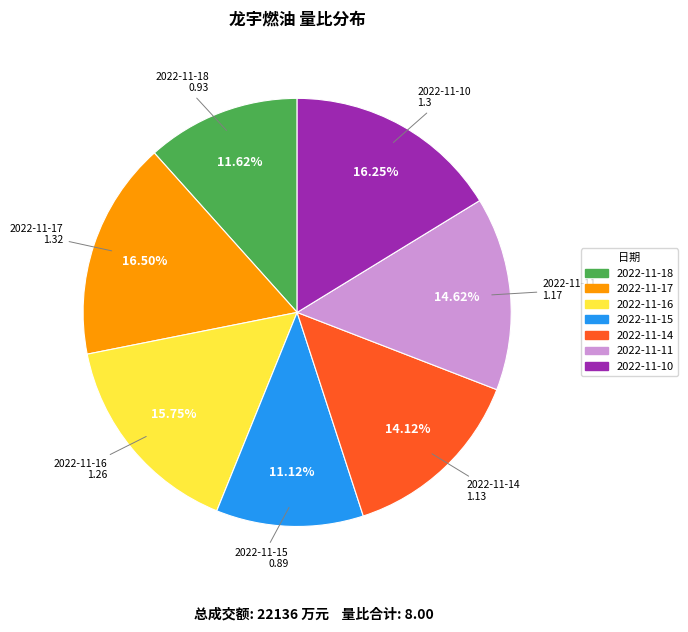

To the nearest percent, what percentage of the pie is 2022-11-15?

11%